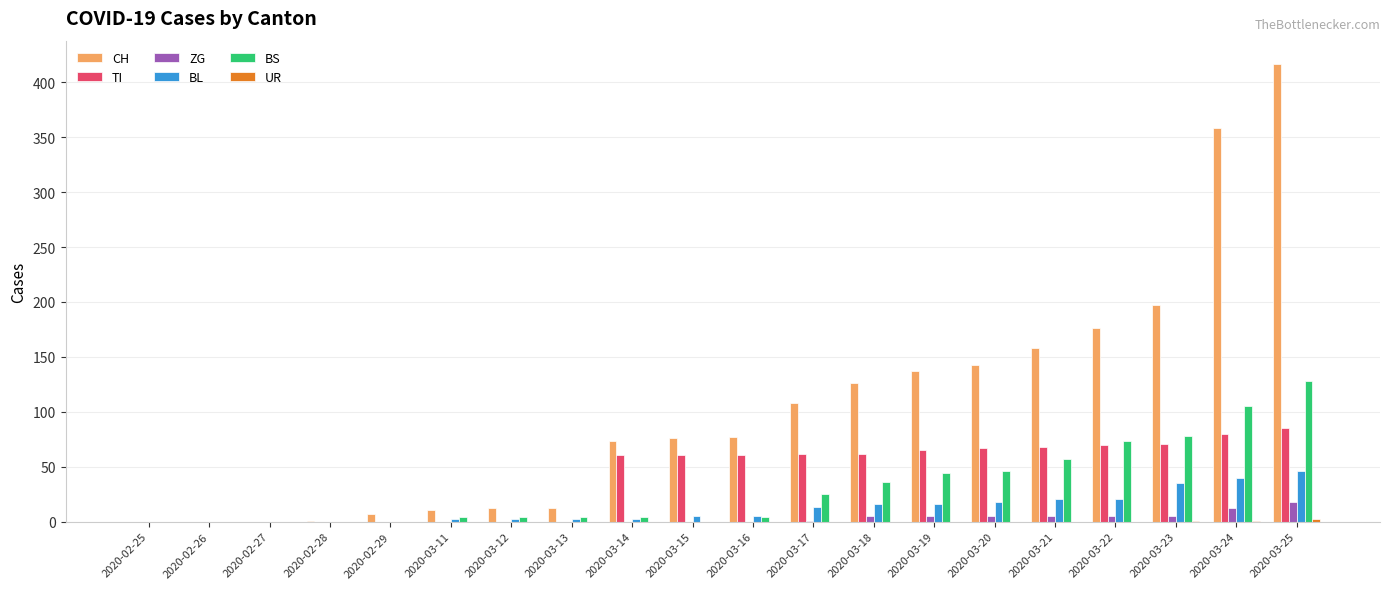

What is the maximum value for BS?

128